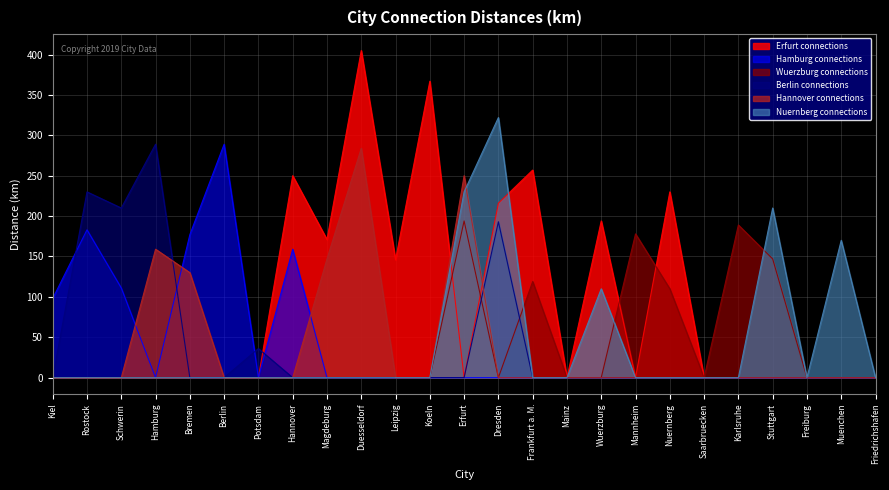

Does the chart have visible grid lines?

Yes